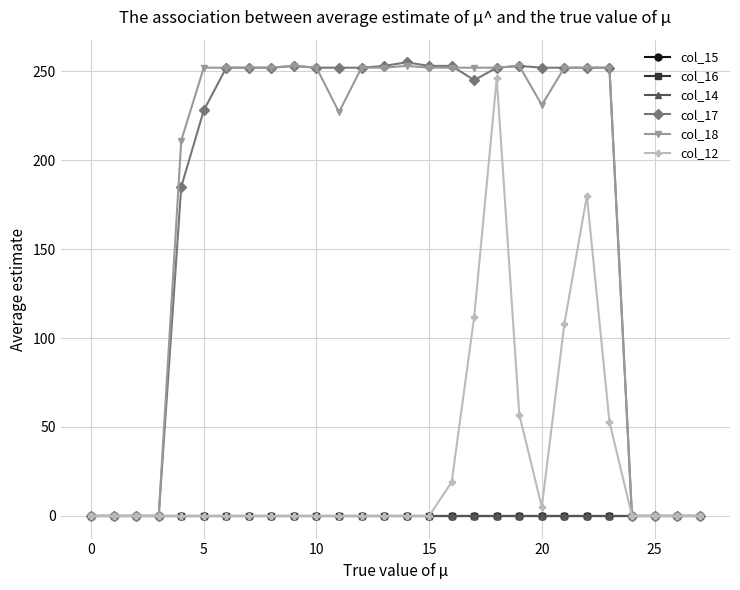

True or false: col_17 and col_14 cross at least once.

False